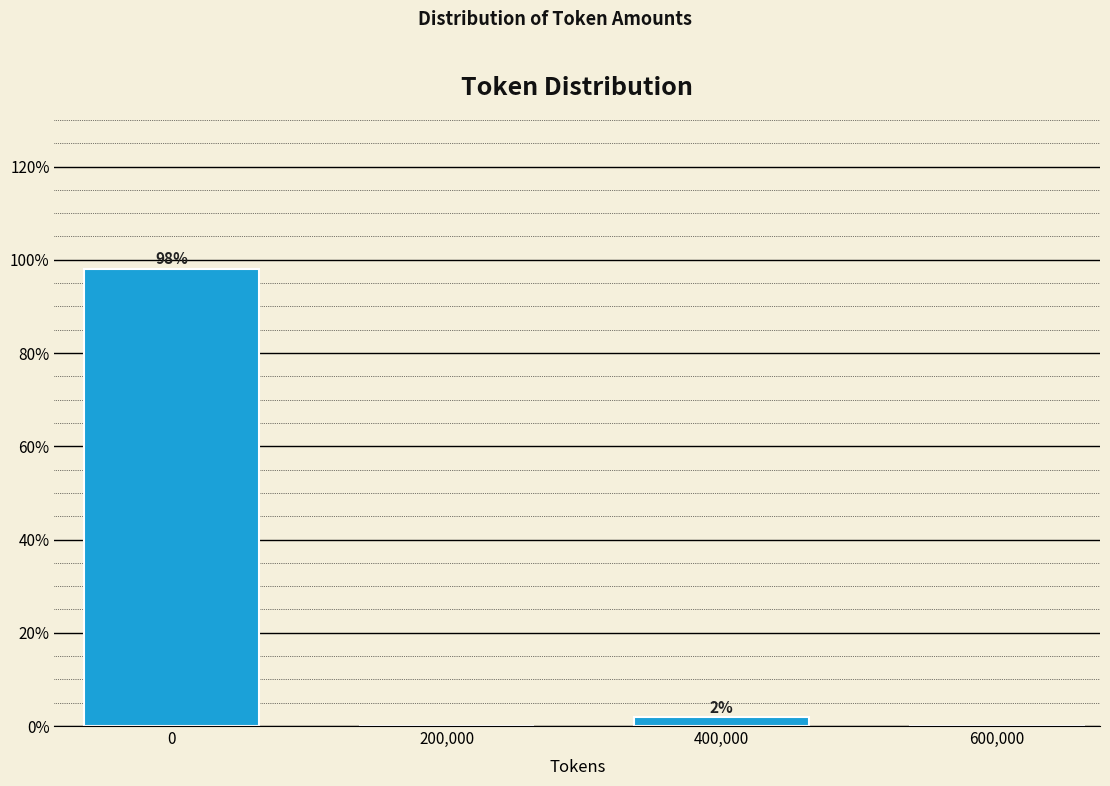

Which has a higher value, 200,000 or 400,000?

400,000